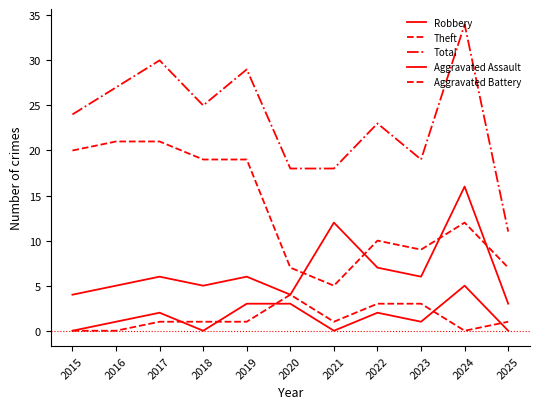

Where does the Aggravated Assault series first go above 1?

2017